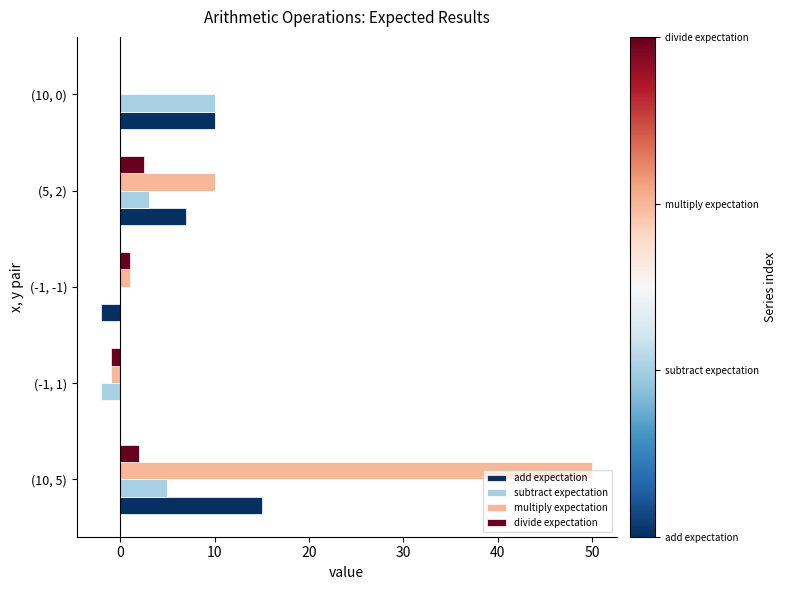

What is the highest value of the multiply expectation series?

50.0